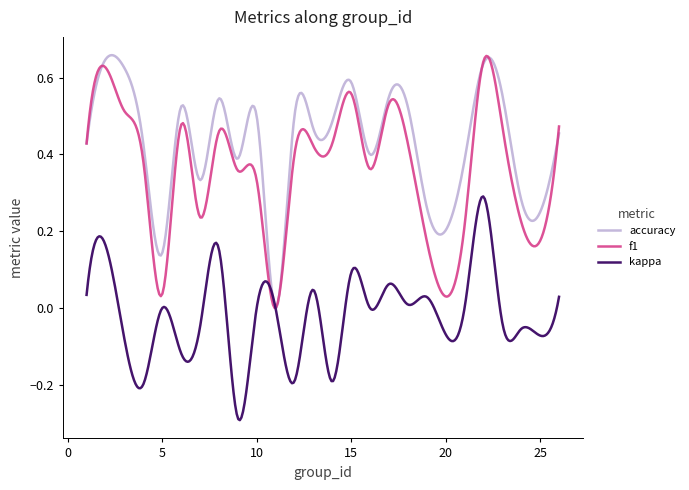

Is this an area chart (filled region under the line)?

No